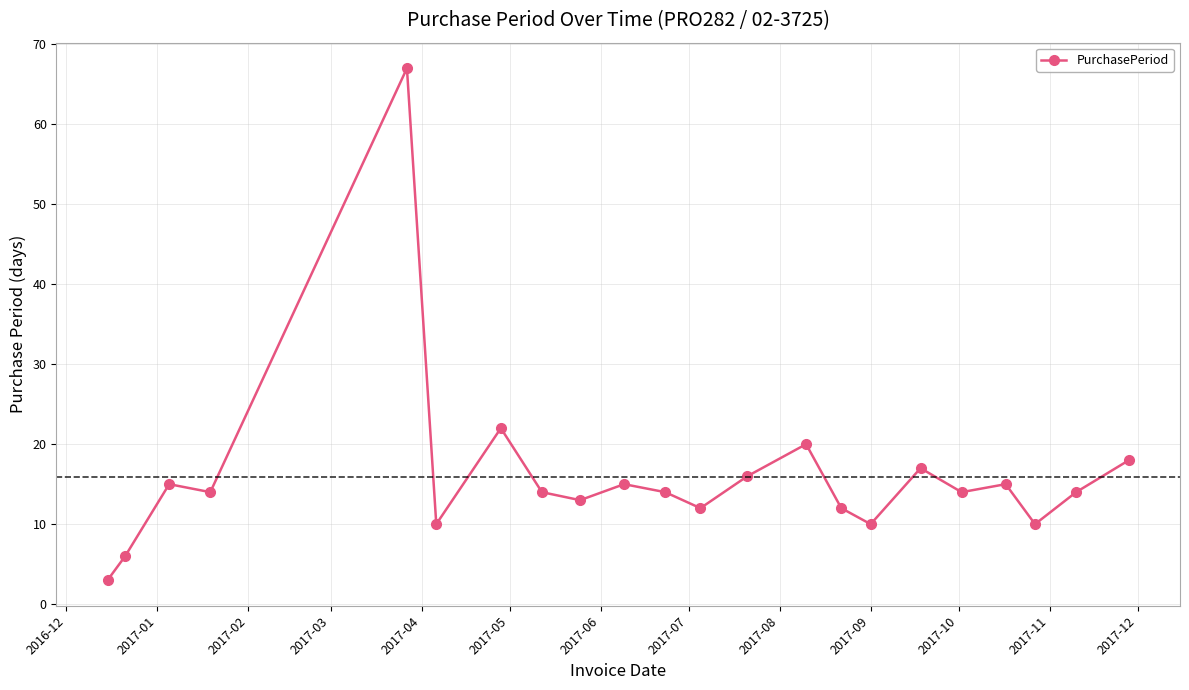

How many series are shown in this chart?

1